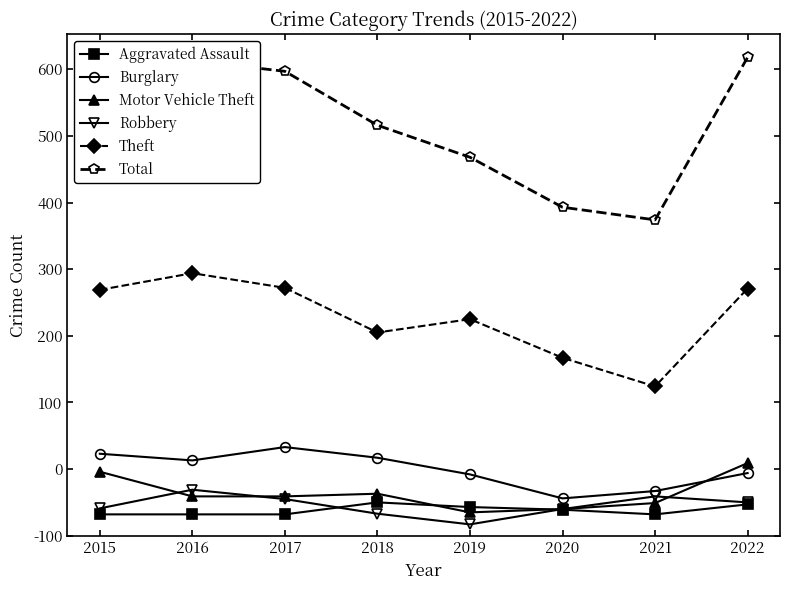

What are all the series names shown in the legend?

Aggravated Assault, Burglary, Motor Vehicle Theft, Robbery, Theft, Total